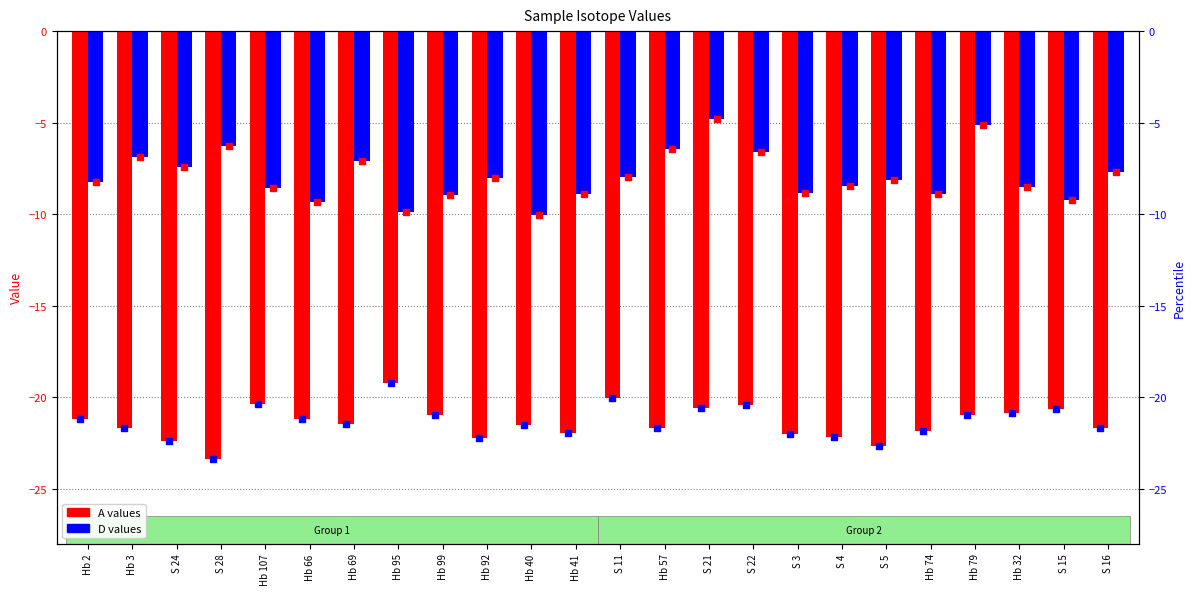

How many bars are there in total?

48